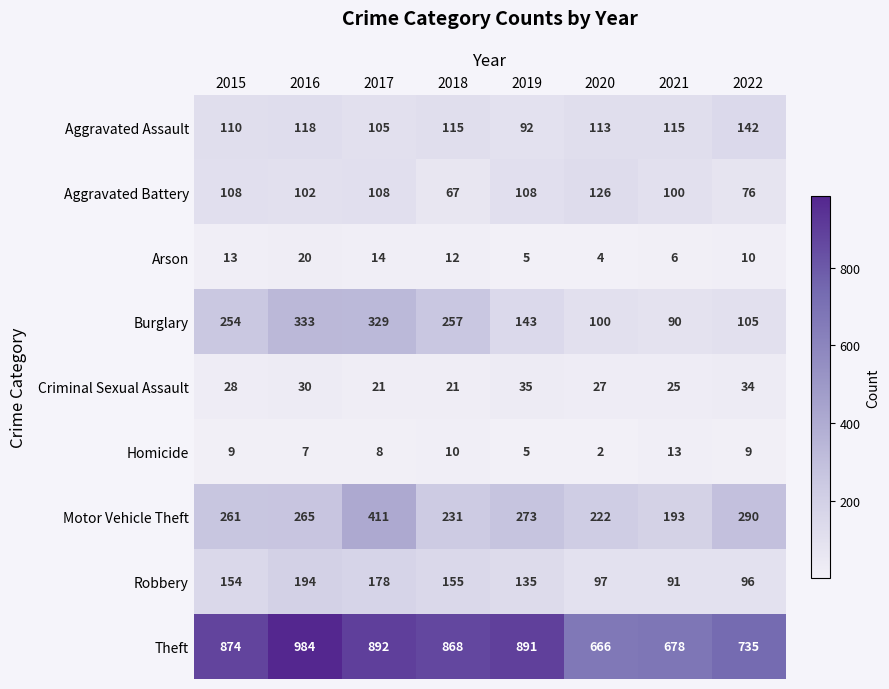

What is the sum of all Motor Vehicle Theft values?

2146